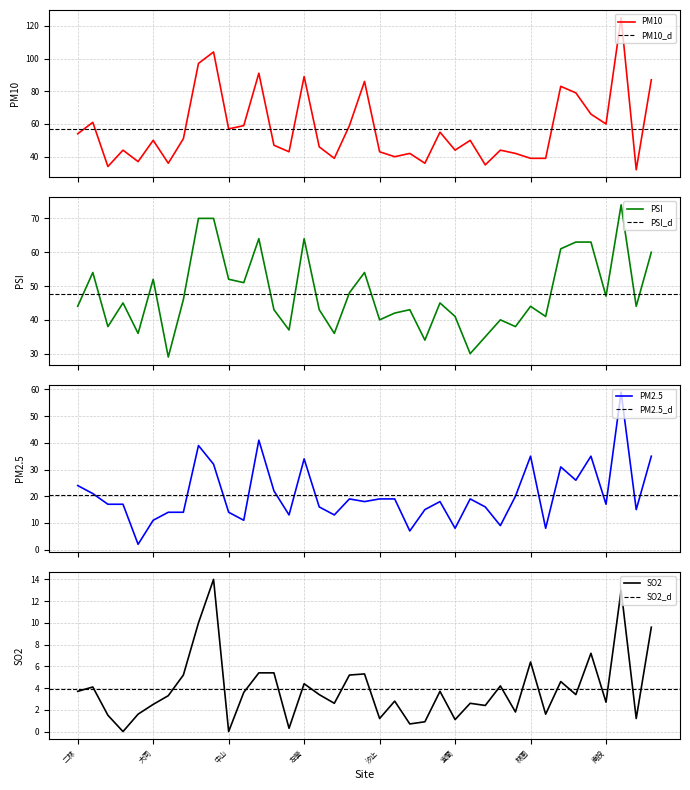

Reading left to right, transcribe all the data shown in this chart.

PM10: 54.0	61.0	34.0	44.0	37.0	50.0	36.0	51.0	97.0	104.0	57.0	59.0	91.0	47.0	43.0	89.0	46.0	39.0	59.0	86.0	43.0	40.0	42.0	36.0	55.0	44.0	50.0	35.0	44.0	42.0	39.0	39.0	83.0	79.0	66.0	60.0	125.0	32.0	87.0
PSI: 44.0	54.0	38.0	45.0	36.0	52.0	29.0	46.0	70.0	70.0	52.0	51.0	64.0	43.0	37.0	64.0	43.0	36.0	48.0	54.0	40.0	42.0	43.0	34.0	45.0	41.0	30.0	35.0	40.0	38.0	44.0	41.0	61.0	63.0	63.0	47.0	74.0	44.0	60.0
PM2.5: 24.0	21.0	17.0	17.0	2.0	11.0	14.0	14.0	39.0	32.0	14.0	11.0	41.0	22.0	13.0	34.0	16.0	13.0	19.0	18.0	19.0	19.0	7.0	15.0	18.0	8.0	19.0	16.0	9.0	20.0	35.0	8.0	31.0	26.0	35.0	17.0	59.0	15.0	35.0
SO2: 3.7	4.1	1.5	0.0	1.6	2.5	3.3	5.2	10.0	14.0	0.0	3.6	5.4	5.4	0.3	4.4	3.4	2.6	5.2	5.3	1.2	2.8	0.7	0.9	3.7	1.1	2.6	2.4	4.2	1.8	6.4	1.6	4.6	3.4	7.2	2.7	13.0	1.2	9.6